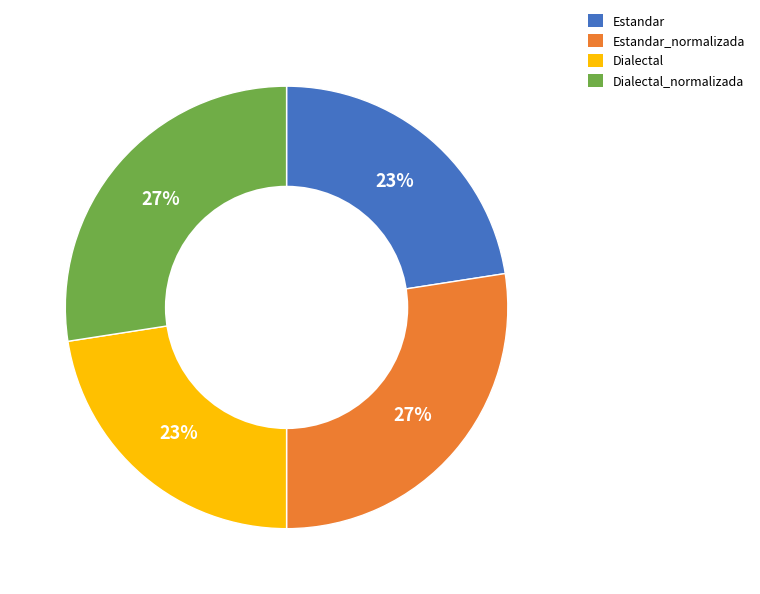

To the nearest percent, what is the average slice percentage?

25%